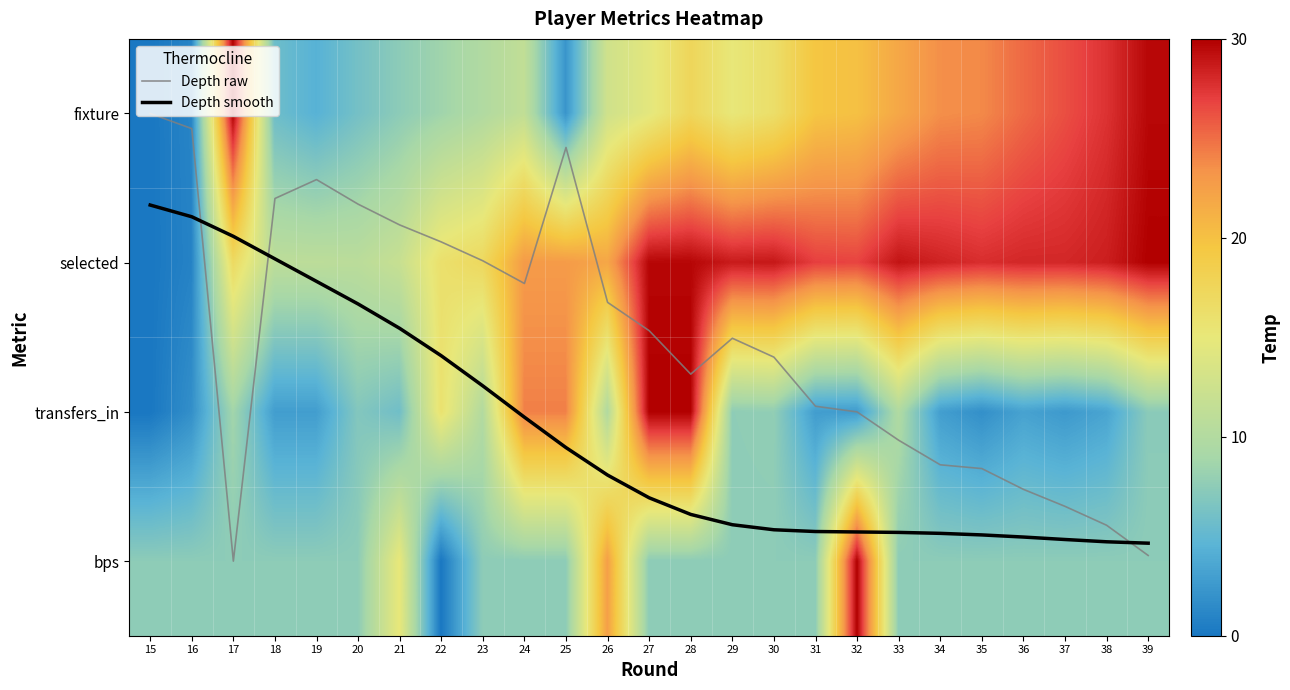

List the series in order of their peak value, highest first.

fixture, selected, transfers_in, bps, Depth raw, Depth smooth